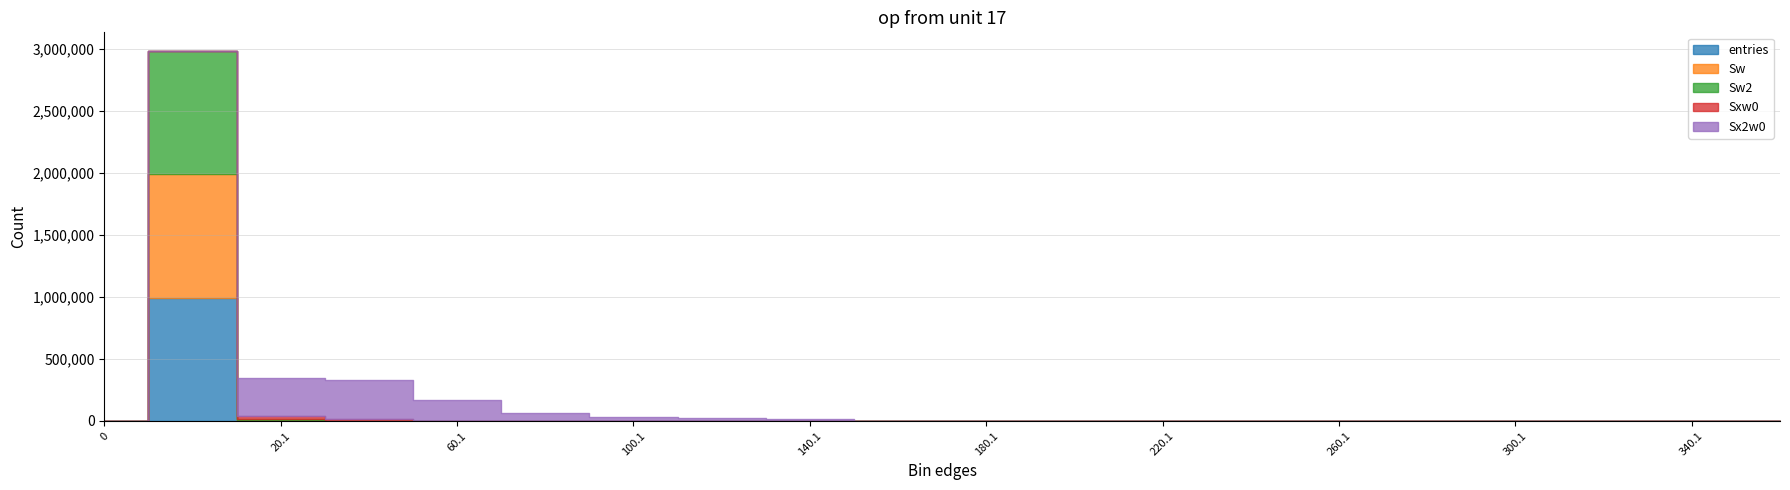

Is the value of entries at 140.1 greater than the value of Sw2 at 200.1?

Yes